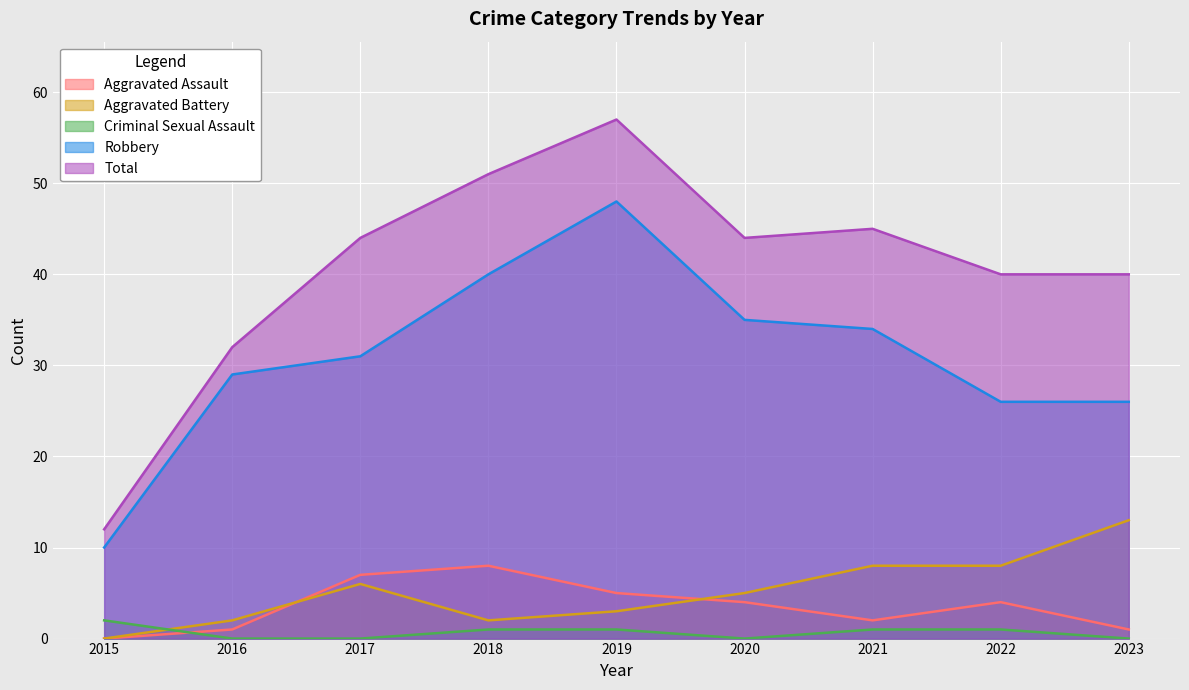

At which label does Aggravated Assault first exceed 4?

2017